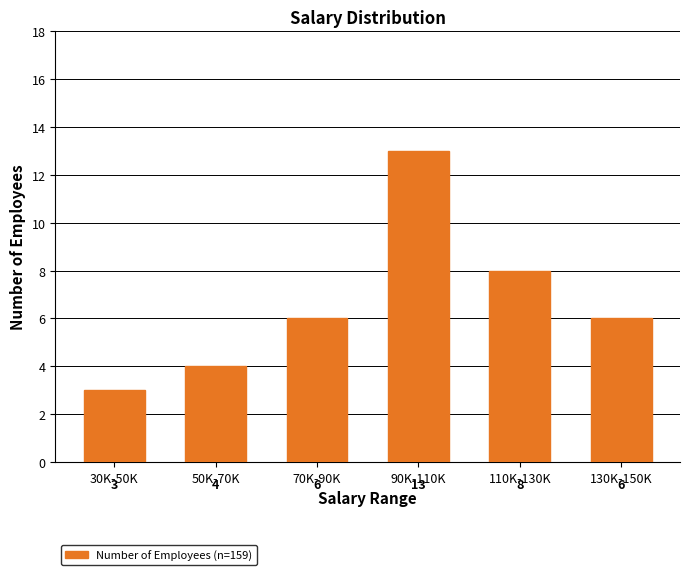

Reading left to right, what are all the values shown in this chart?

3	4	6	13	8	6